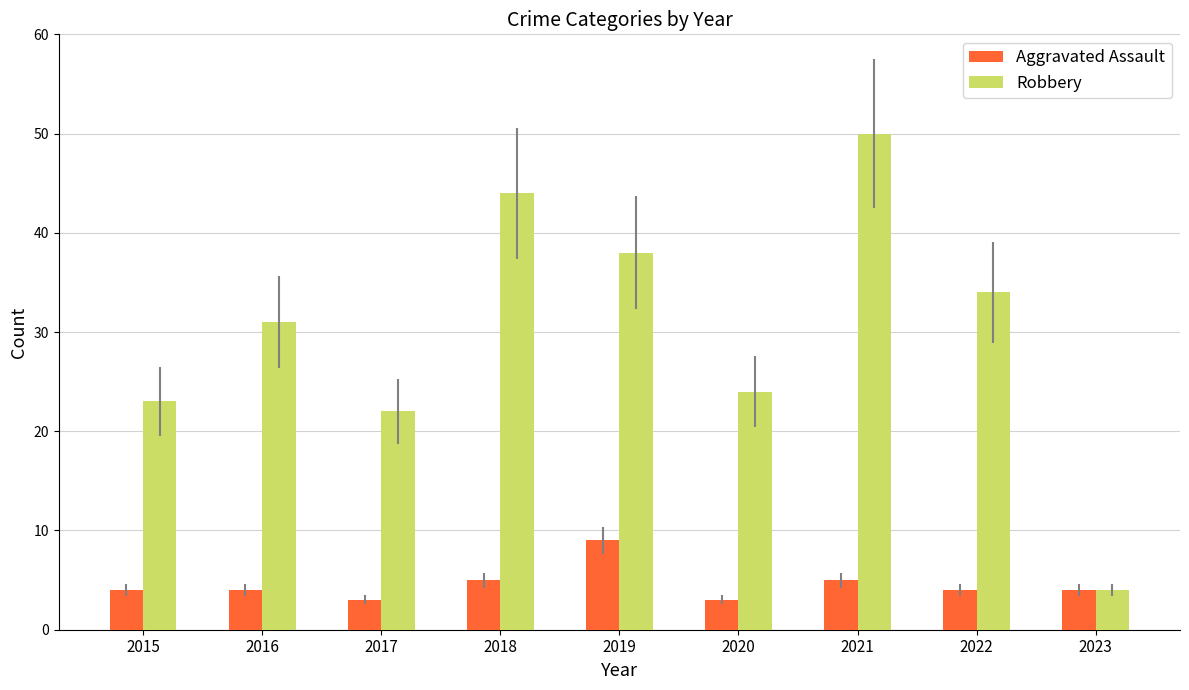

Which series has the largest total across all categories?

Robbery